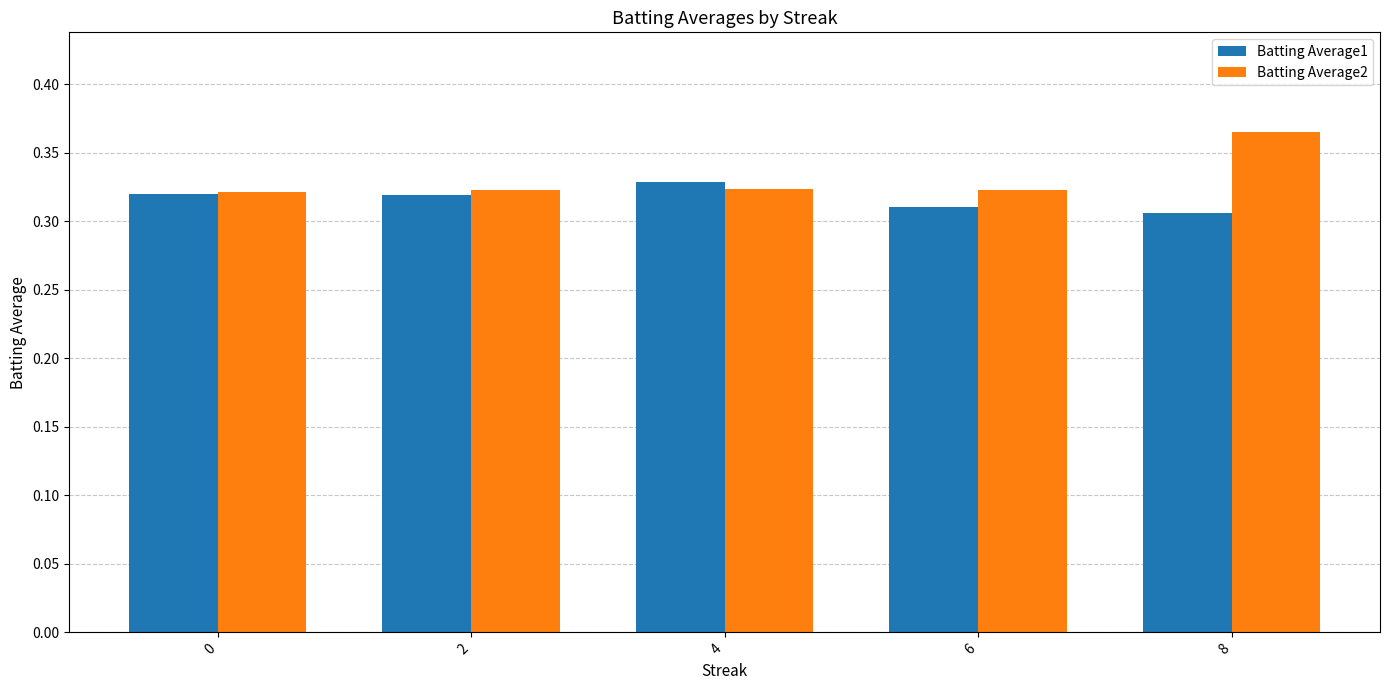

Which series changed the most between 0 and 4?

Batting Average1